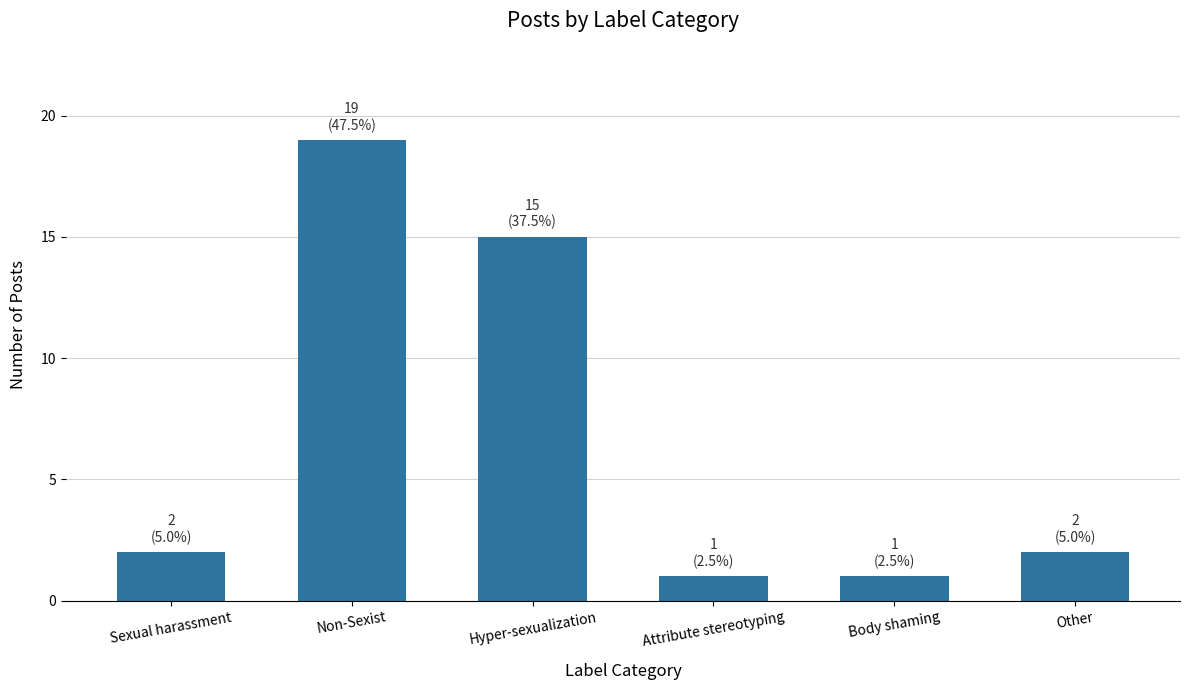

At which label is the value closest to 10?

Hyper-sexualization